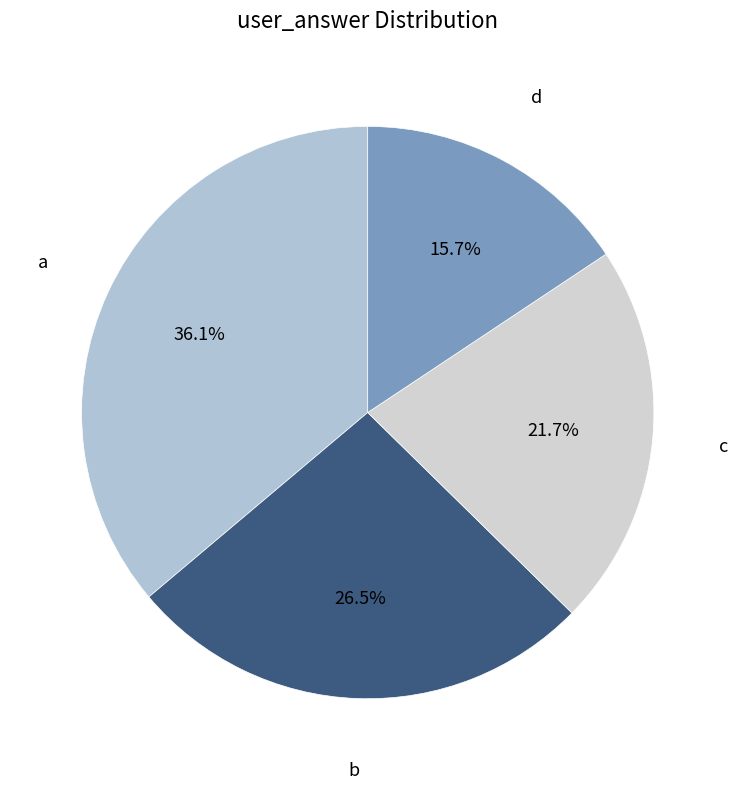

Does any single category account for the majority?

No